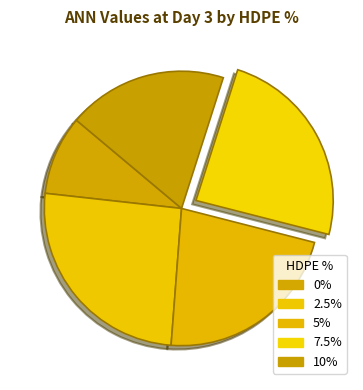

True or false: 0% accounts for 9% of the total.

True